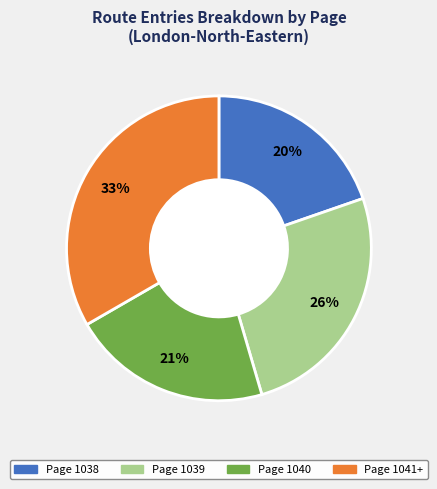

To the nearest percent, what percentage of the pie is Page 1041+?

33%